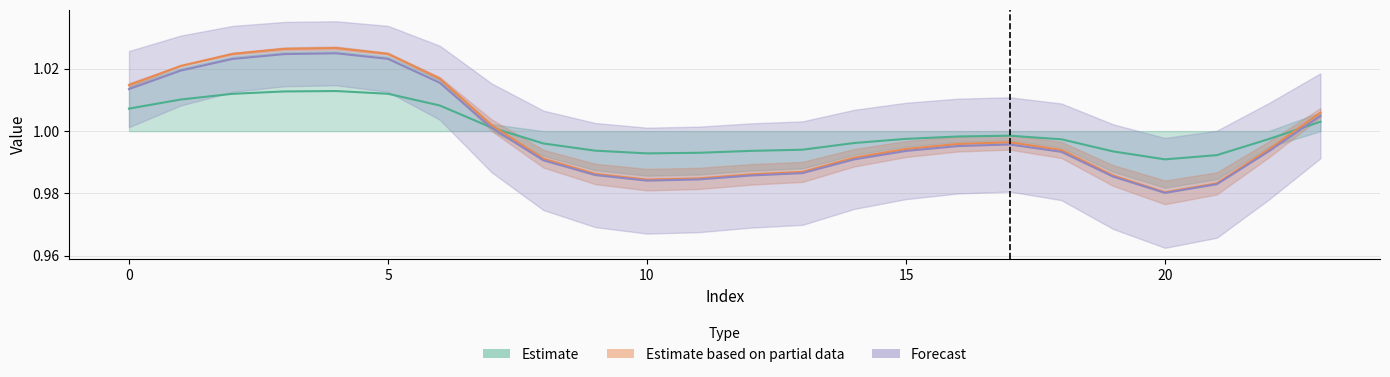

Reading right to left, extract all data points from this chart.

col_2: 23=1.0	22=1.0	21=1.0	20=1.0	19=1.0	18=1.0	17=1.0	16=1.0	15=1.0	14=1.0	13=1.0	12=1.0	11=1.0	10=1.0	9=1.0	8=1.0	7=1.0	6=1.0	5=1.0	4=1.0	3=1.0	2=1.0	1=1.0	0=1.0
col_3: 23=1.0	22=1.0	21=1.0	20=1.0	19=1.0	18=1.0	17=1.0	16=1.0	15=1.0	14=1.0	13=1.0	12=1.0	11=1.0	10=1.0	9=1.0	8=1.0	7=1.0	6=1.0	5=1.0	4=1.0	3=1.0	2=1.0	1=1.0	0=1.0
col_4: 23=1.0	22=1.0	21=1.0	20=1.0	19=1.0	18=1.0	17=1.0	16=1.0	15=1.0	14=1.0	13=1.0	12=1.0	11=1.0	10=1.0	9=1.0	8=1.0	7=1.0	6=1.0	5=1.0	4=1.0	3=1.0	2=1.0	1=1.0	0=1.0